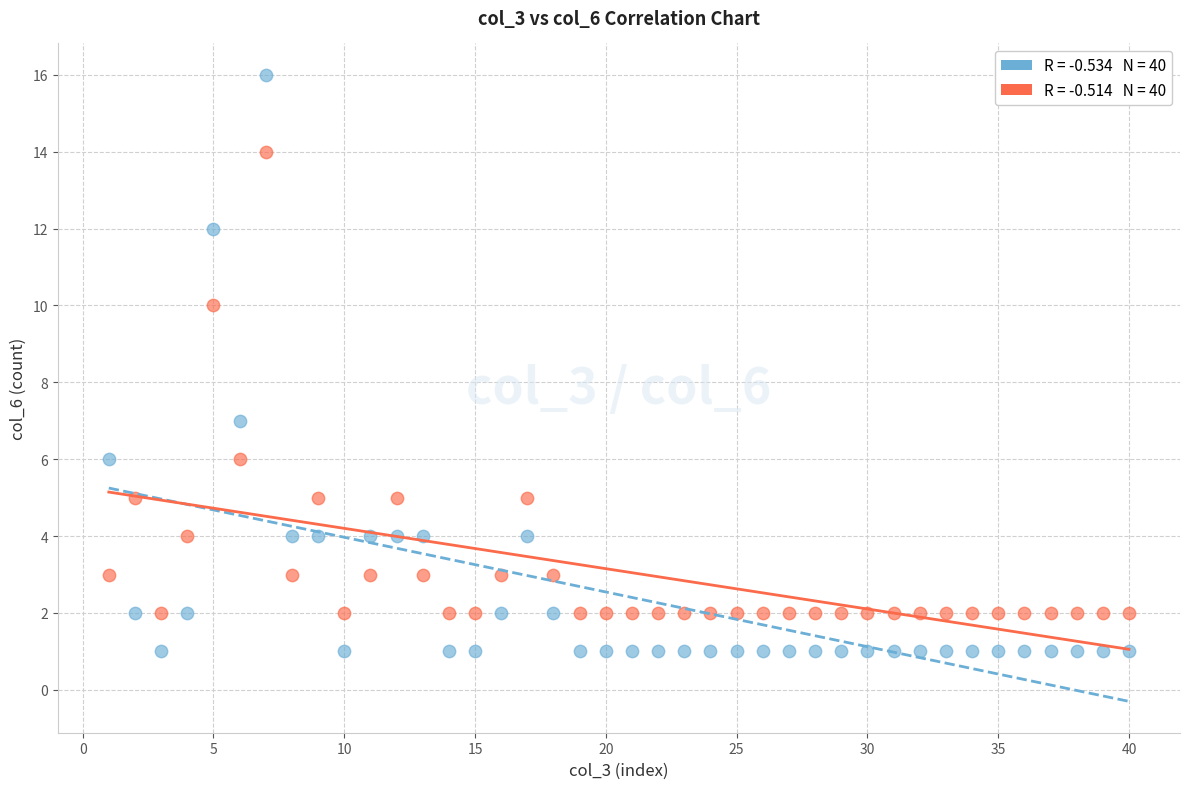

Across all data points, what is the range of X values (max minus min)?

39